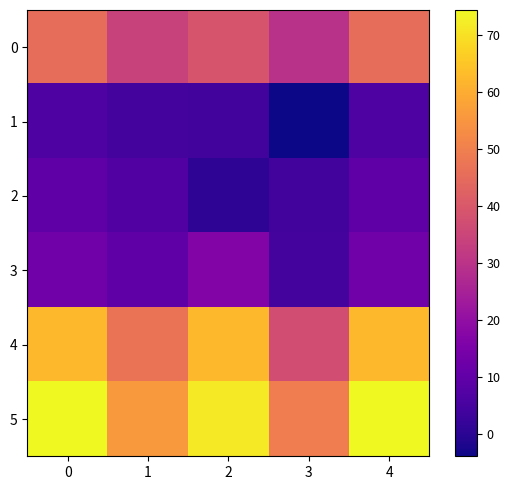

What is the smallest value displayed?

-3.9